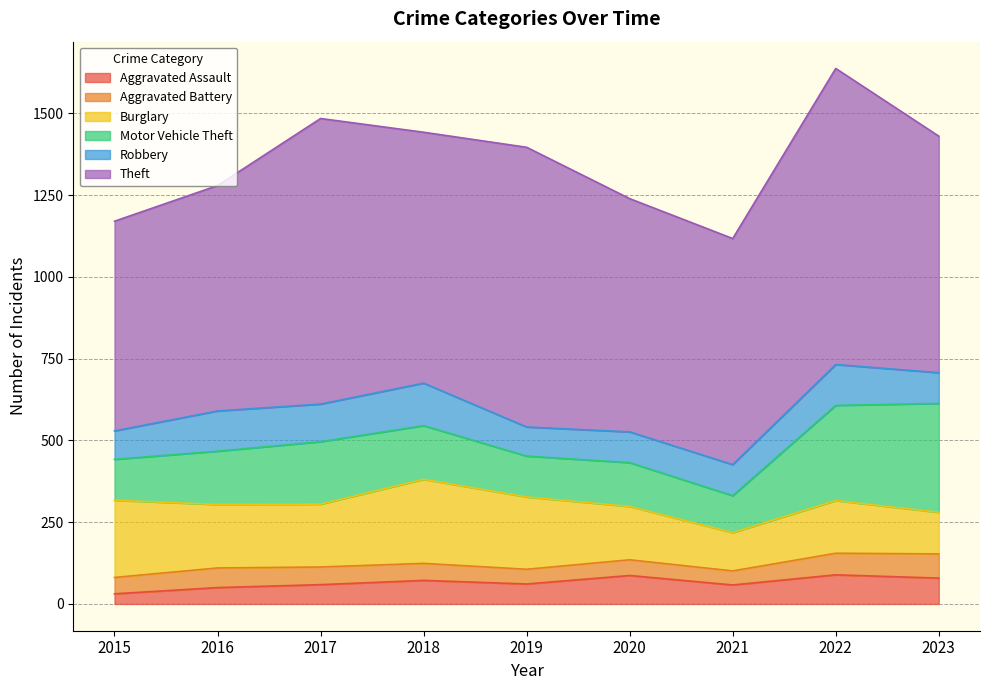

At which label is Robbery closest to 108?

2017